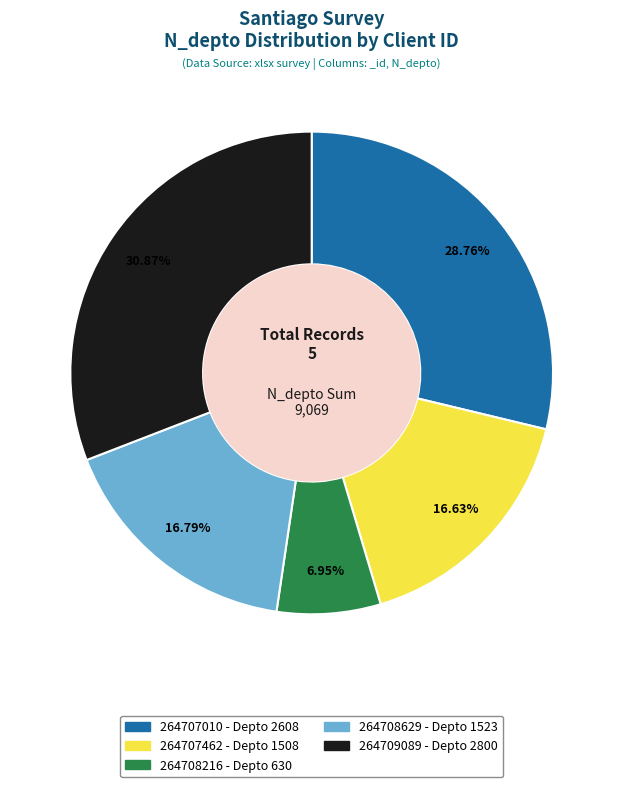

The 264708216 slice represents 19% of the pie. True or false?

False